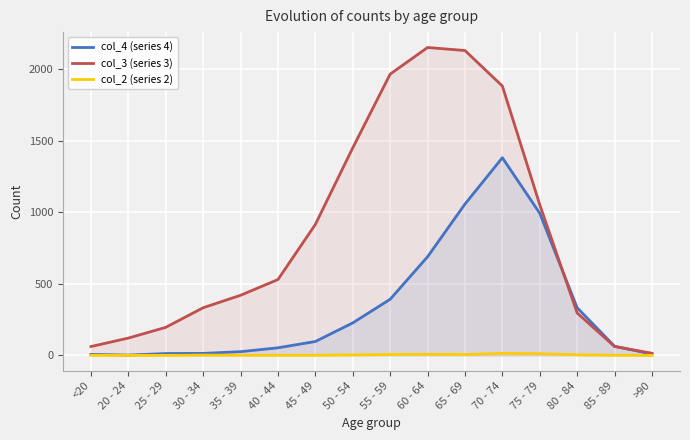

What value does the col_4 (series 4) series have at 25 - 29?

13